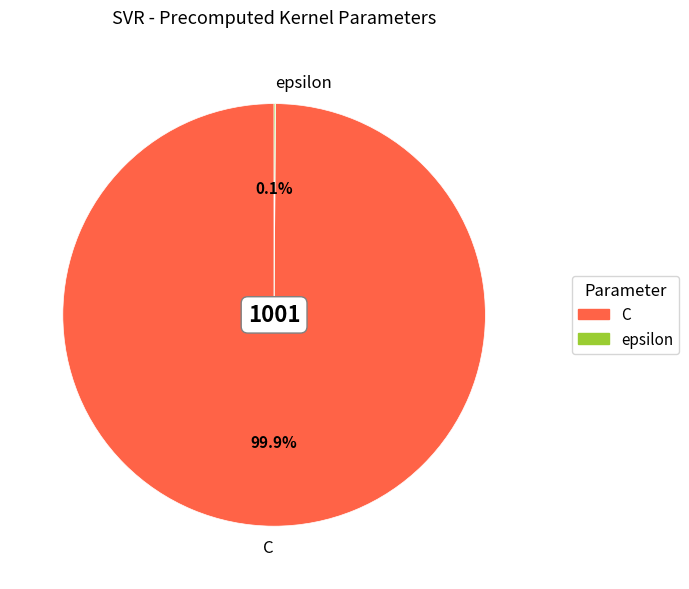

What is the largest slice in the pie chart?

C